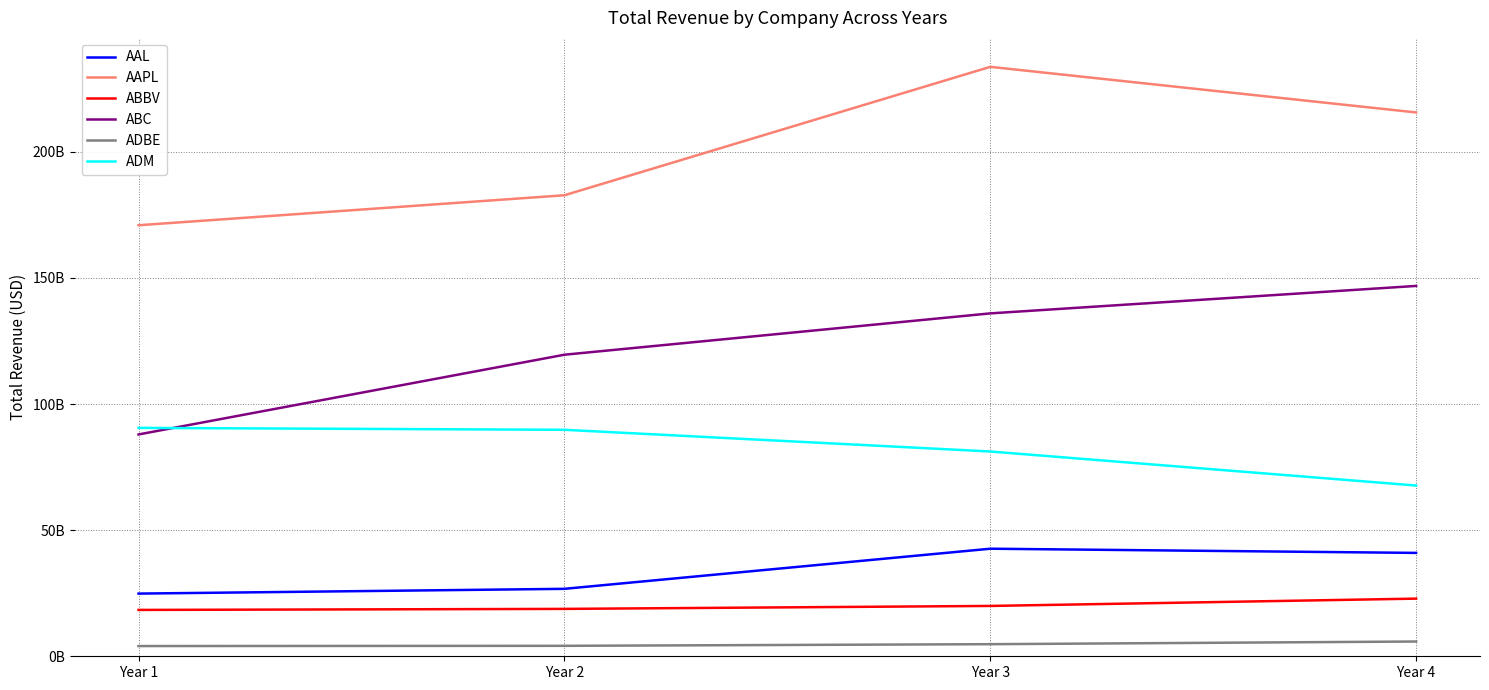

Does the chart have visible grid lines?

Yes